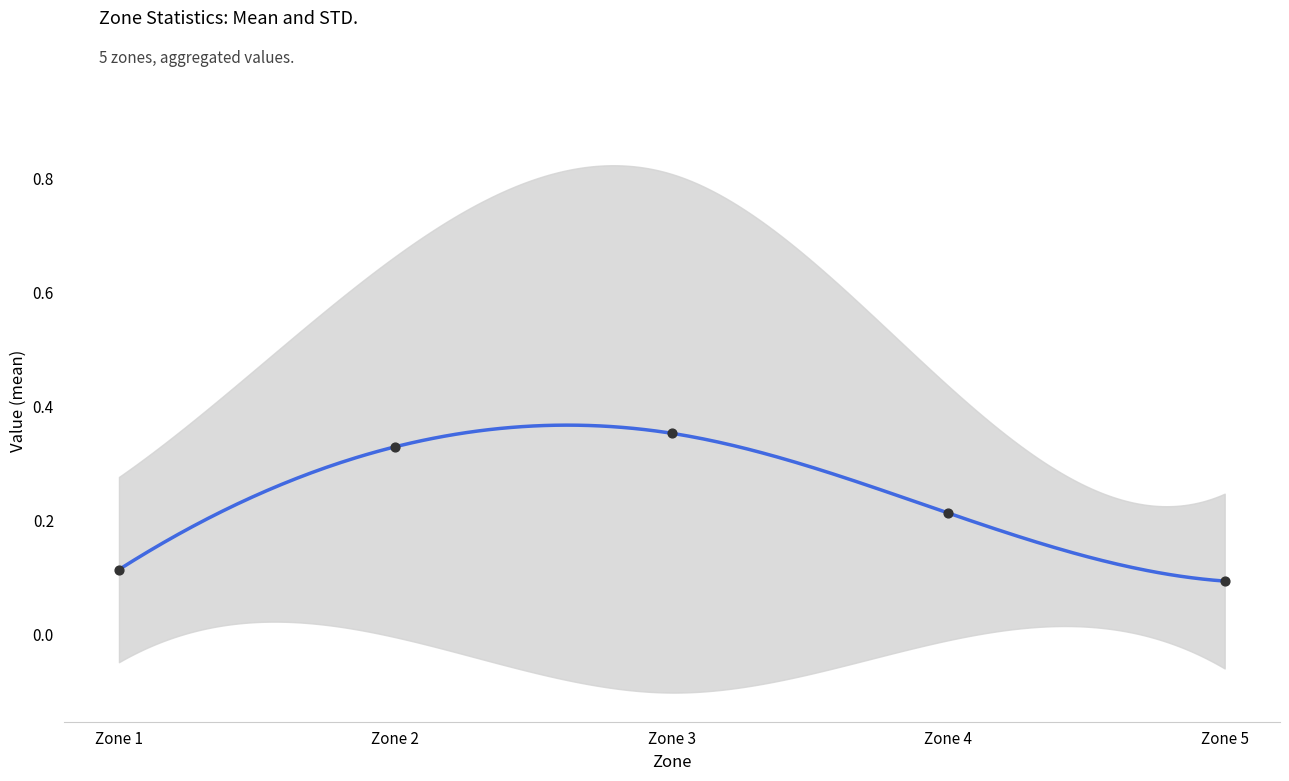

Which series reaches the maximum Y coordinate?

STD